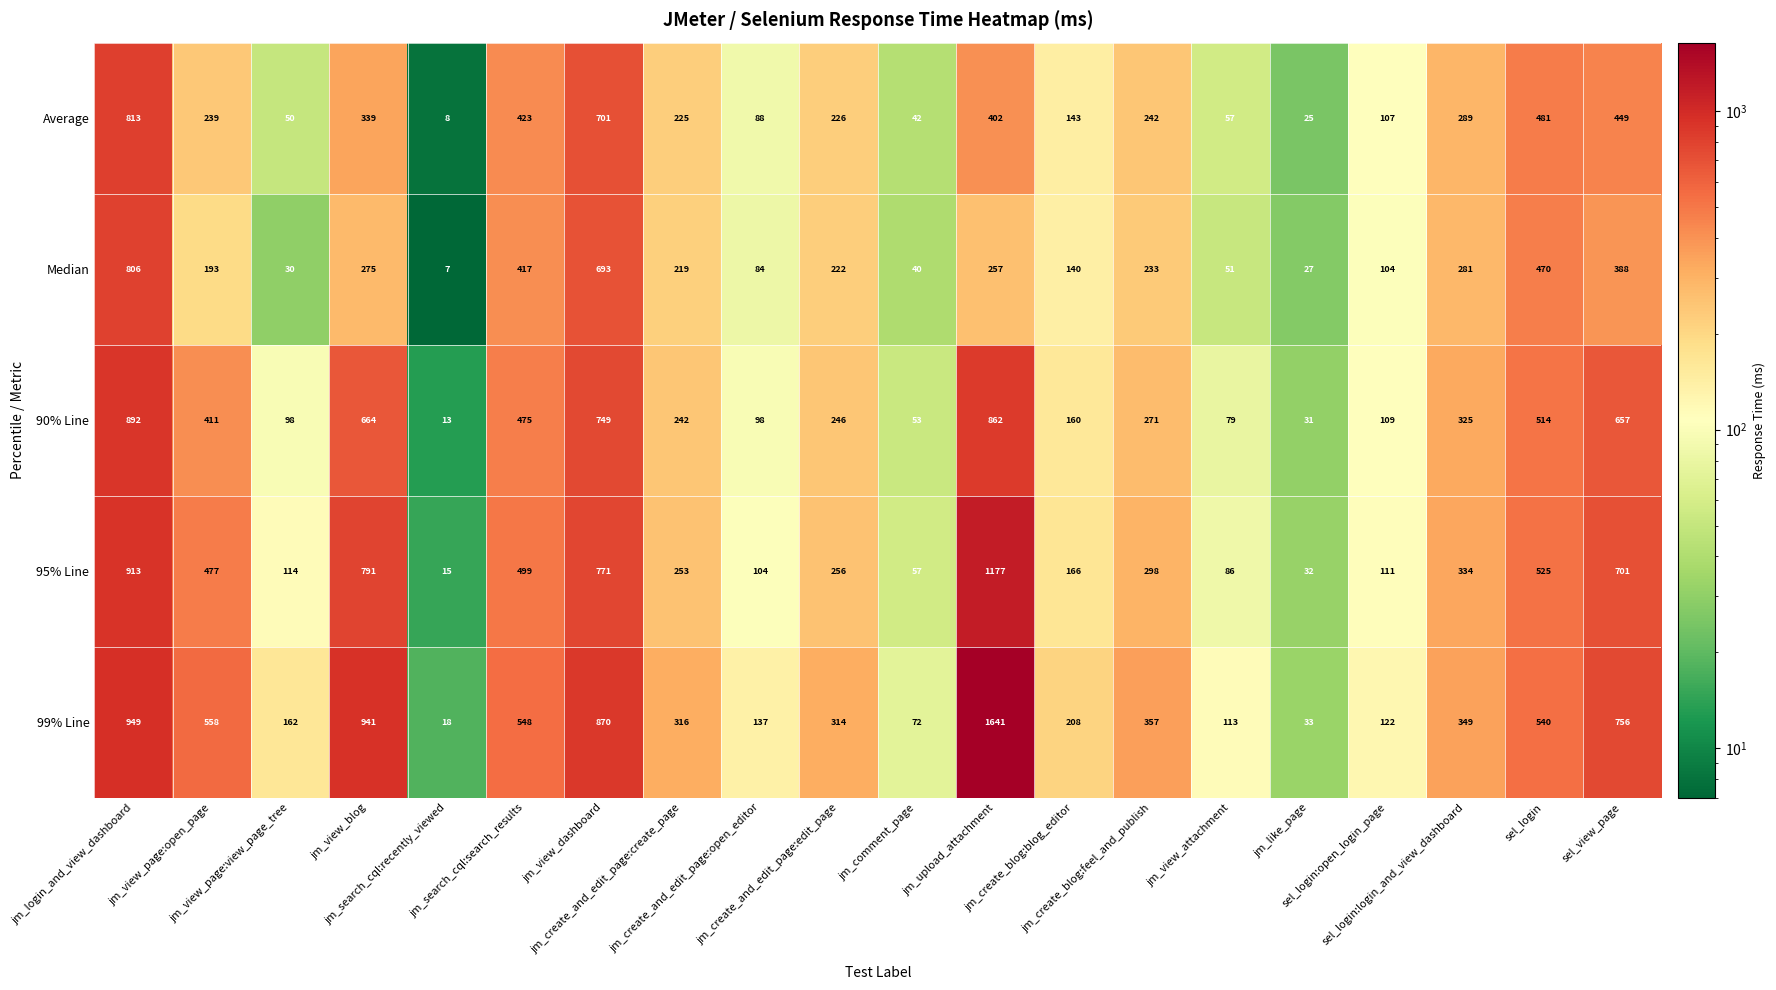

What is the average value of the 90% Line series?

347